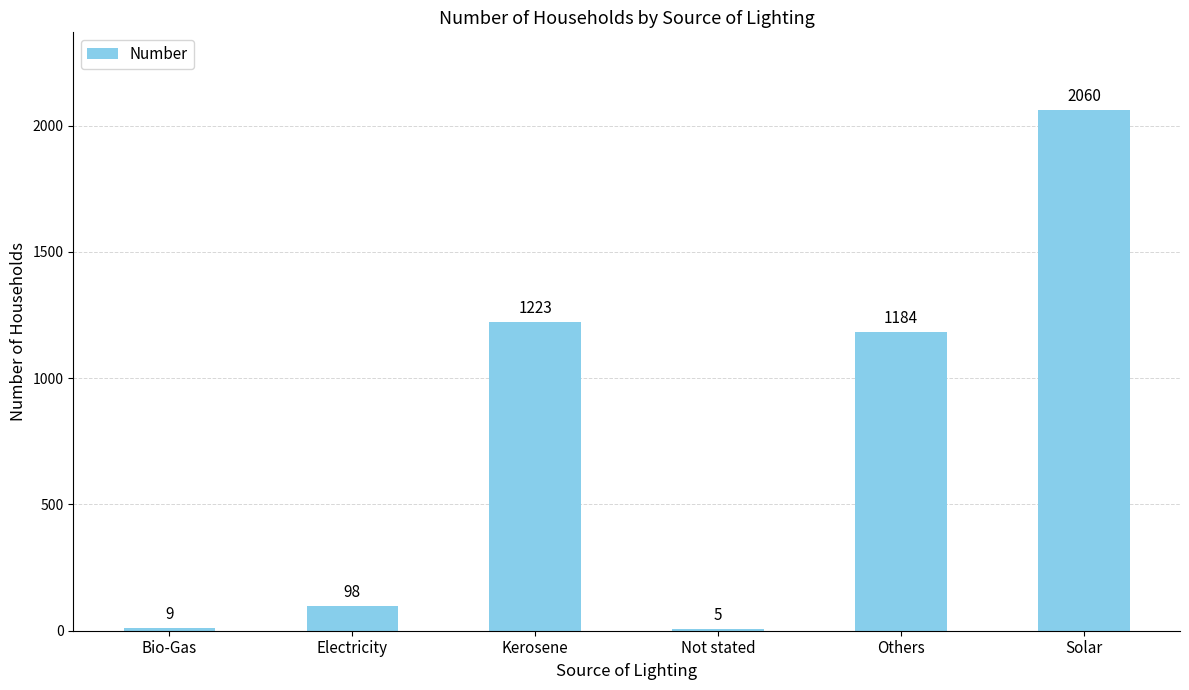

What is the sum of the values at Kerosene and Bio-Gas?

1232